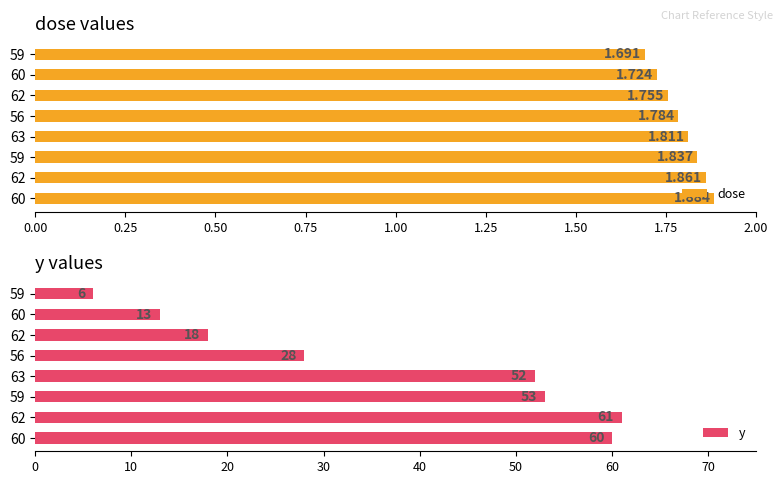

Rank the series by their maximum value, from highest to lowest.

y, dose